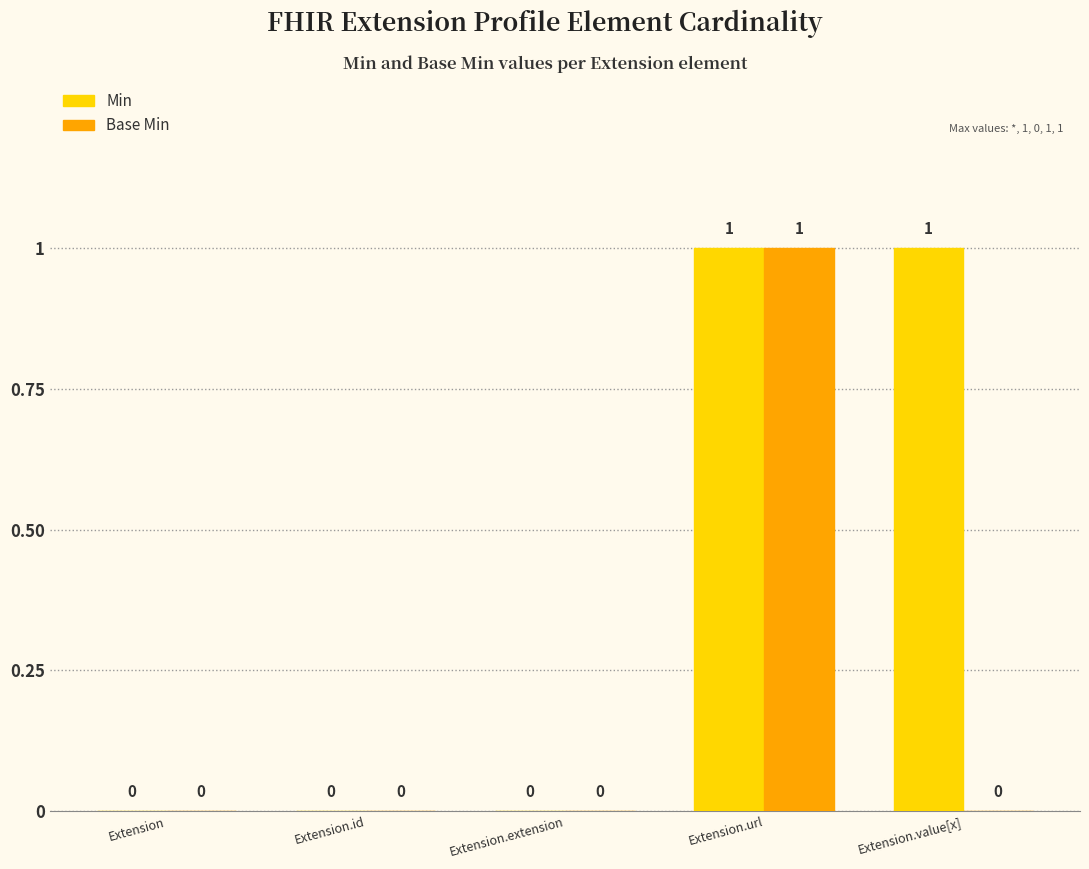

Are the bars horizontal?

No